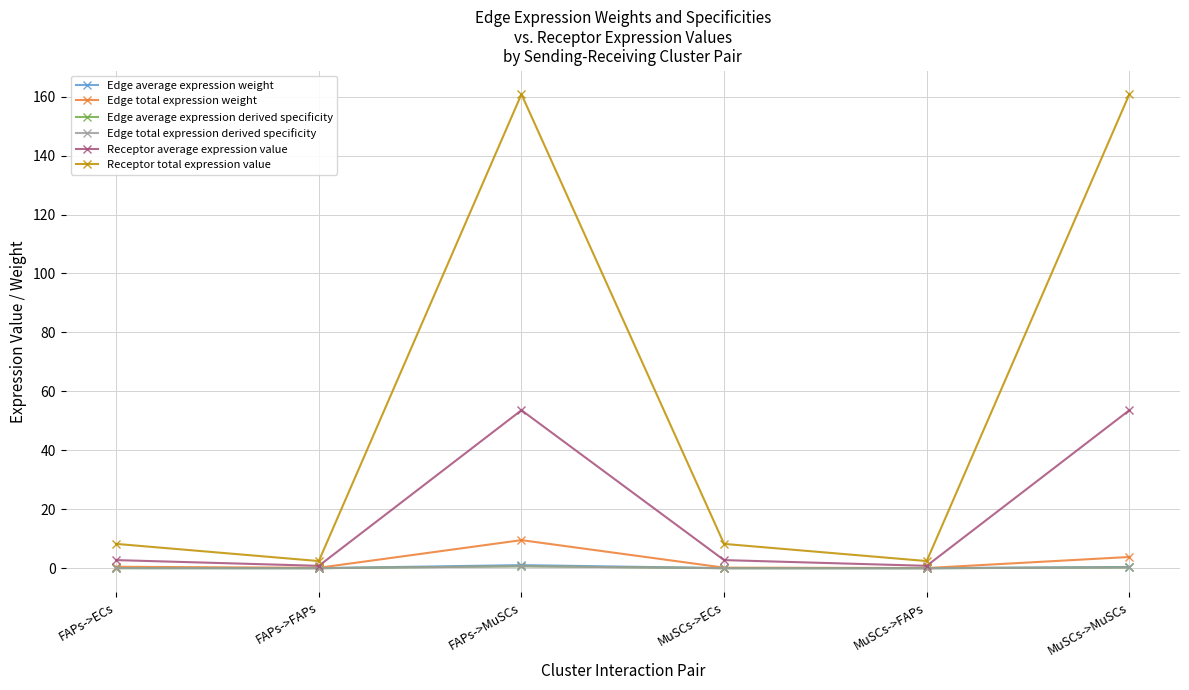

True or false: Receptor total expression value and Edge total expression weight intersect in this chart.

False